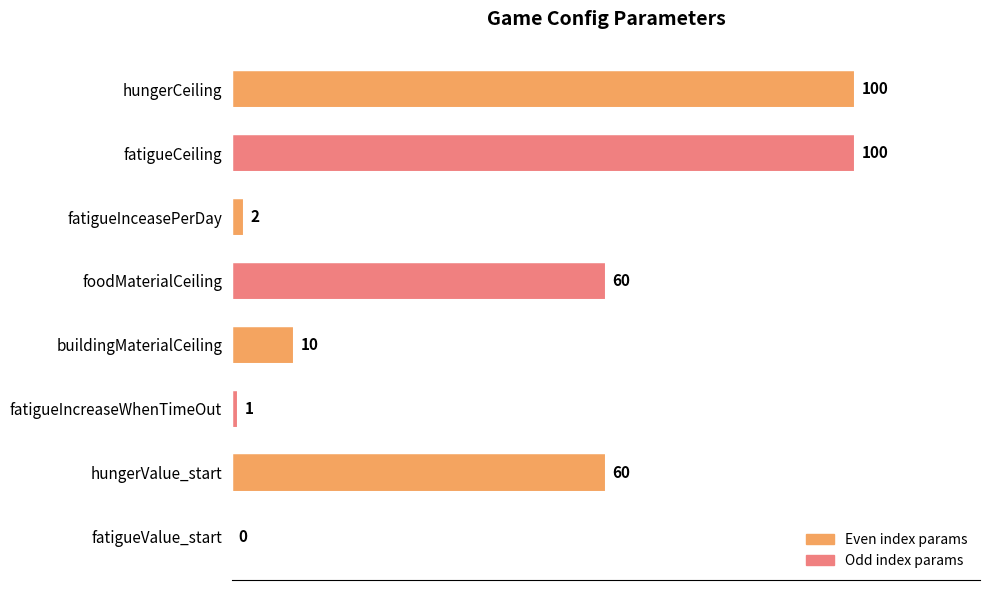

Approximately how many times larger is the value at foodMaterialCeiling compared to buildingMaterialCeiling?

6.0